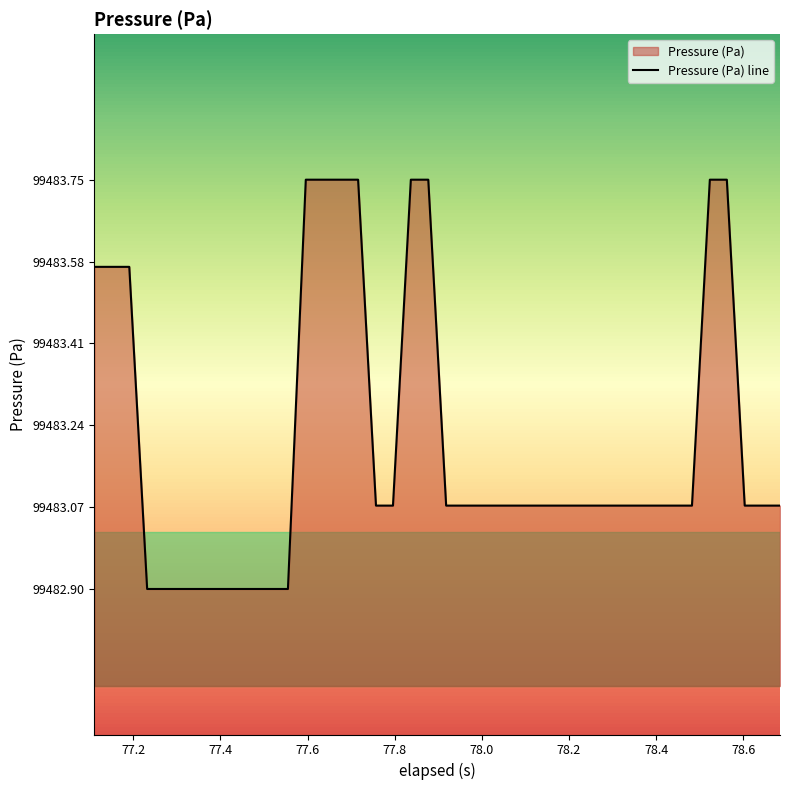

What is the smallest value displayed?

99482.9